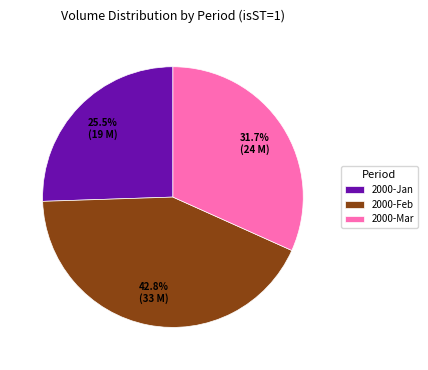

What is the total percentage of 2000-Mar and 2000-Jan?

57.2%